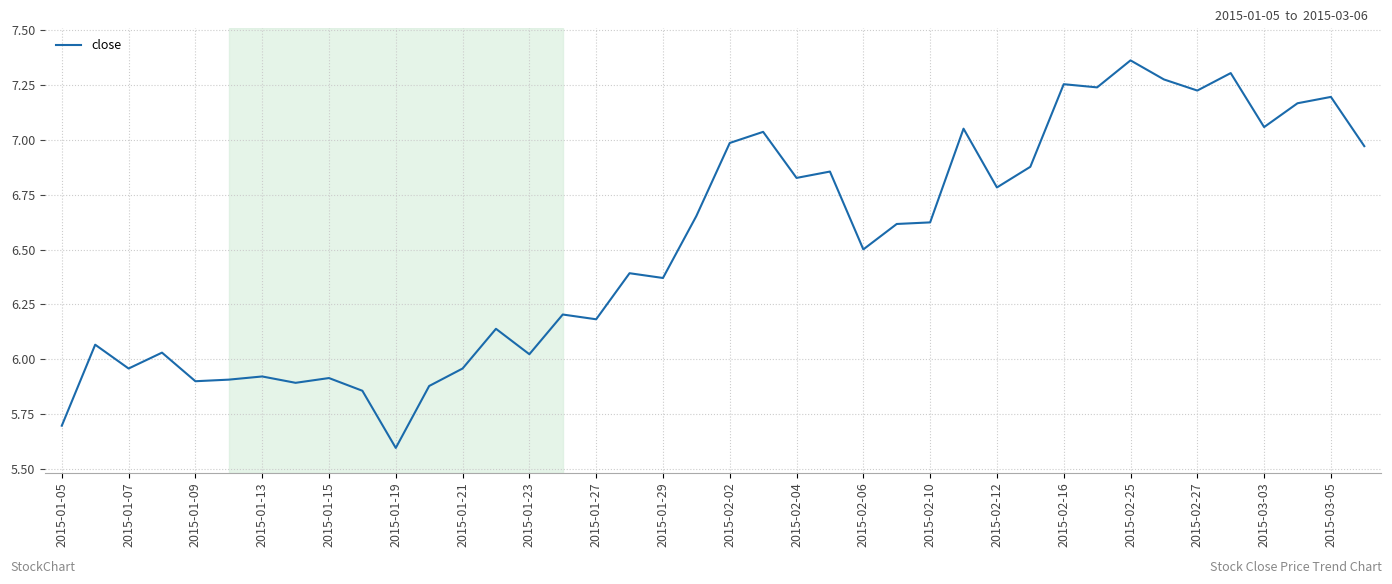

What is the difference between the maximum and minimum values?

1.8